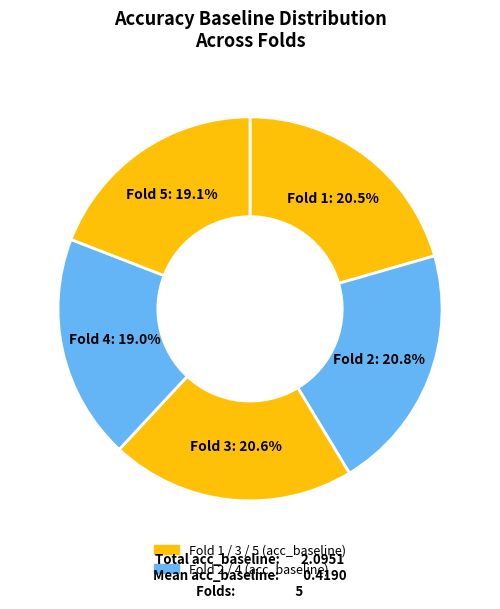

Which category has the smallest portion of the pie?

4